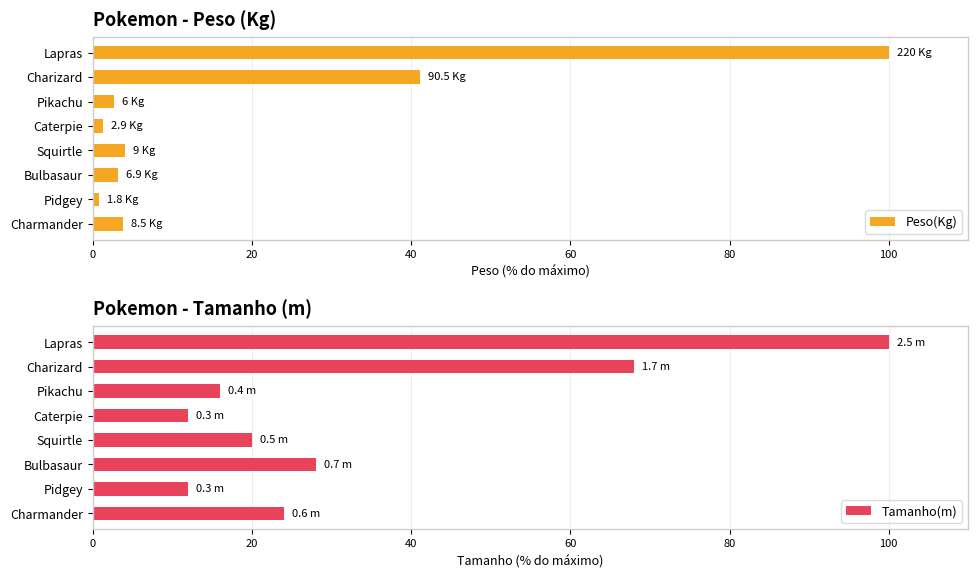

True or false: Peso(Kg) has a value of 141.9 at Lapras.

False